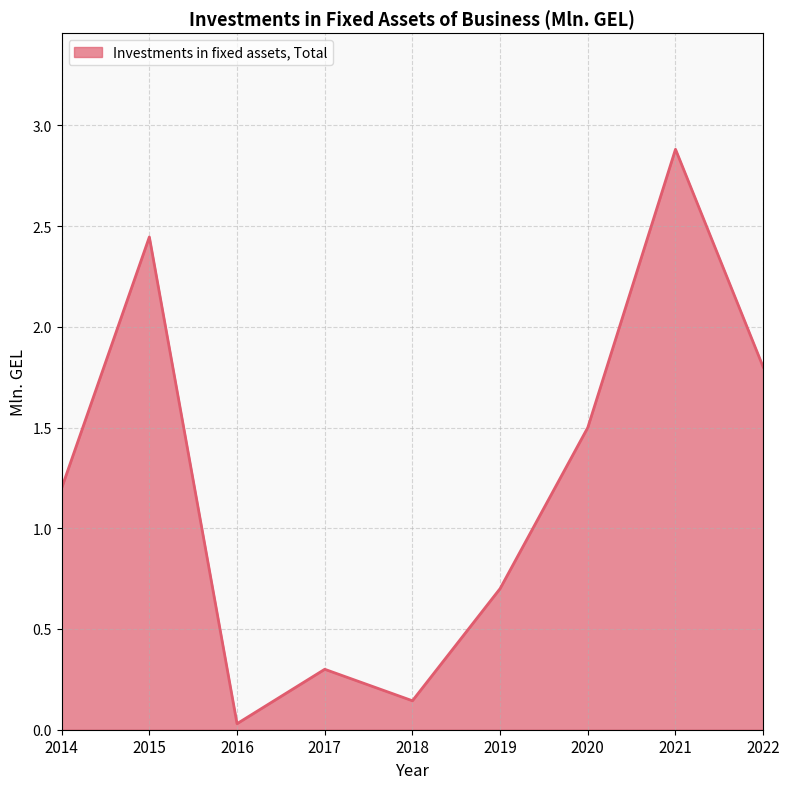

What is the maximum value shown in the chart?

2.9